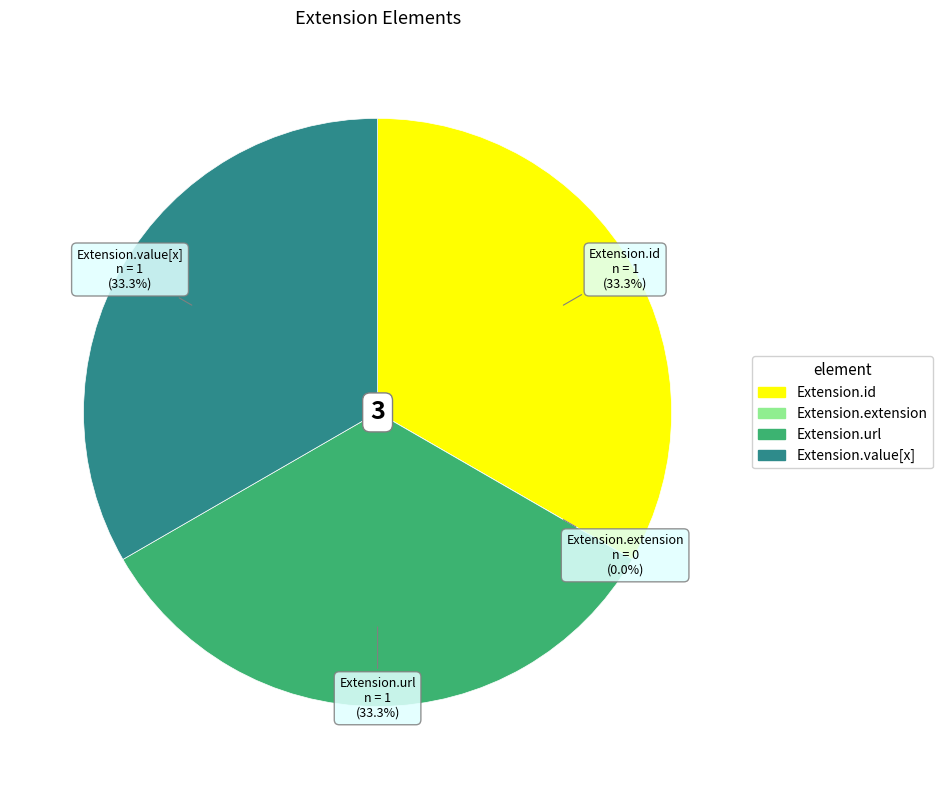

What is the total percentage of Extension.extension and Extension.url?

33.3%